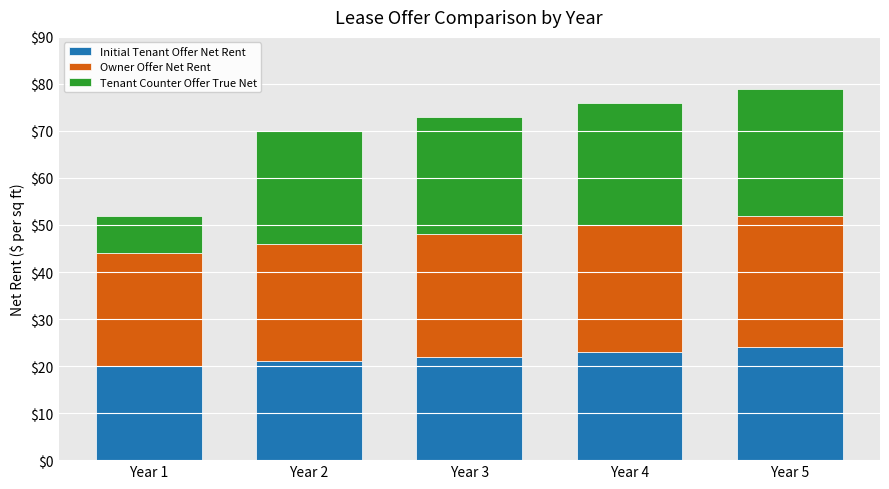

What is the maximum value for Initial Tenant Offer Net Rent?

24